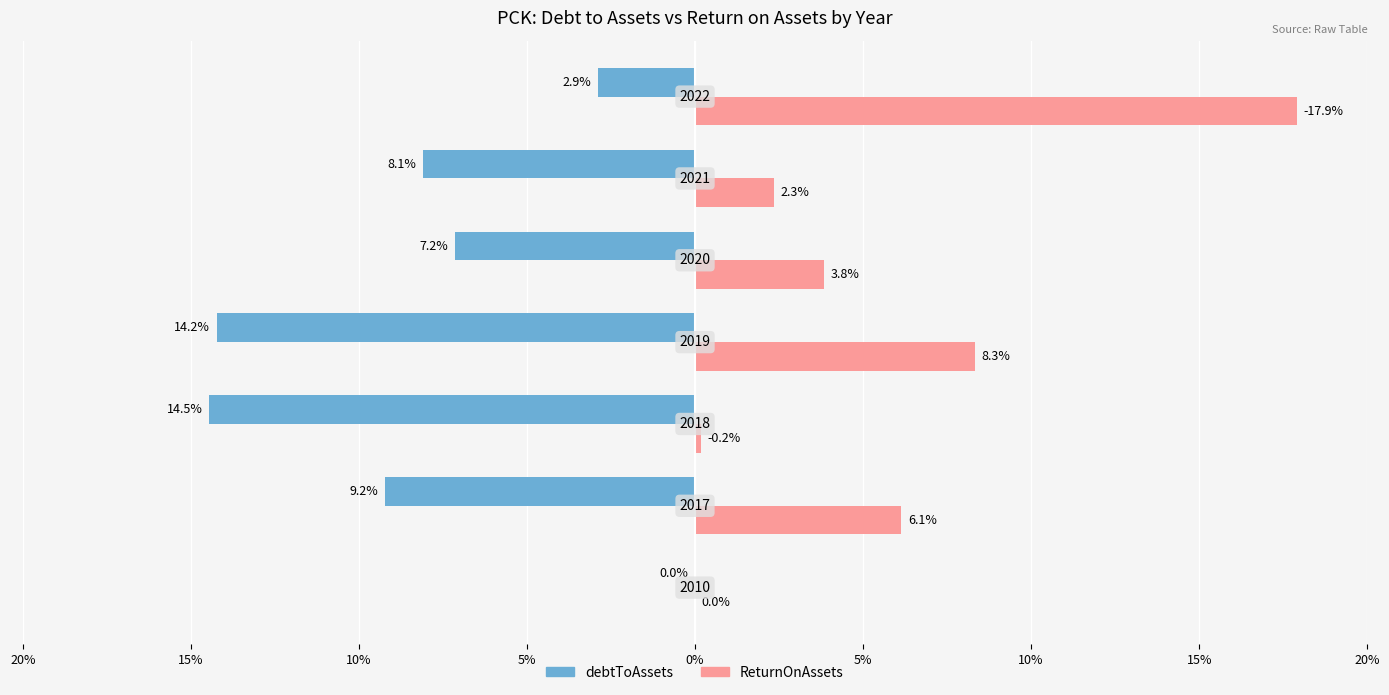

What are all the series names shown in the legend?

debtToAssets, ReturnOnAssets